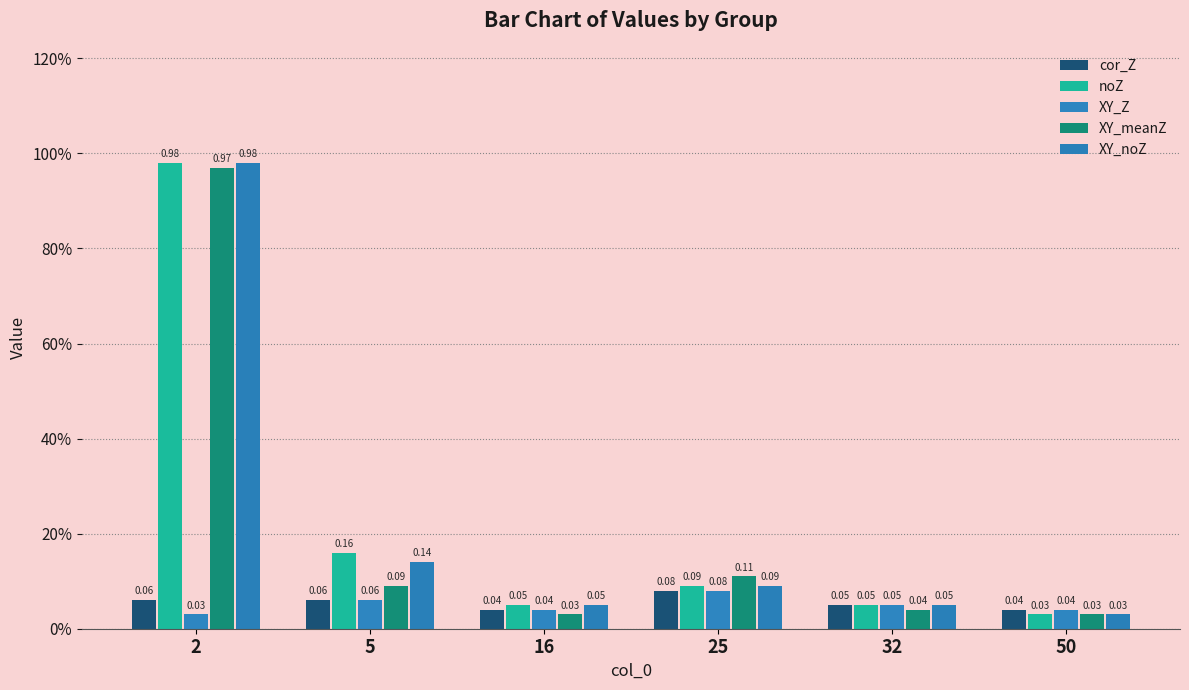

What is the maximum value for XY_noZ?

1.0